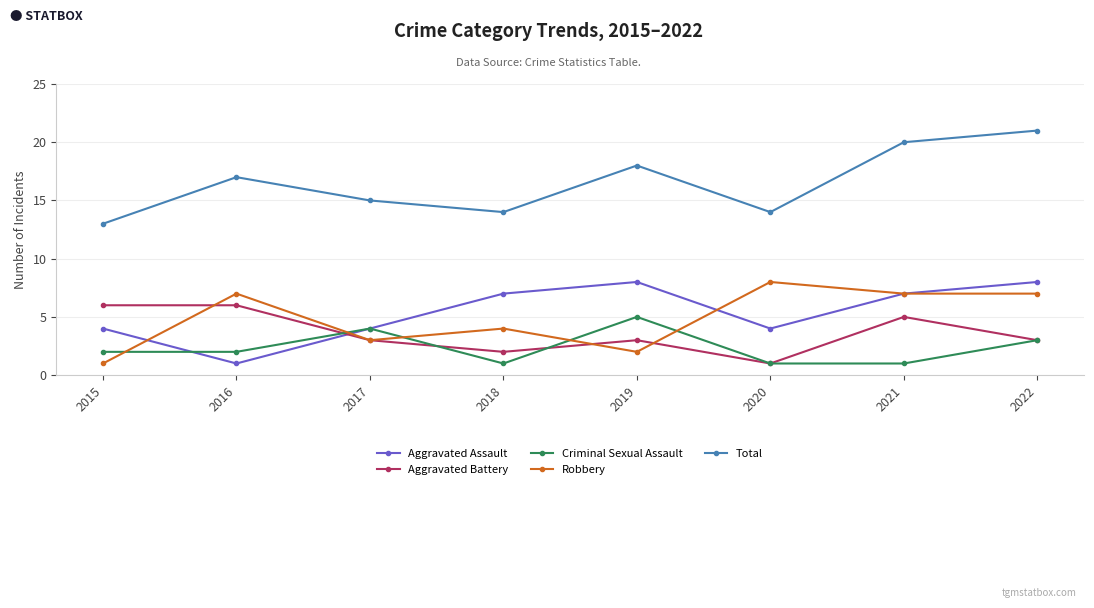

What is the spread (max minus min) of values at 2018?

13